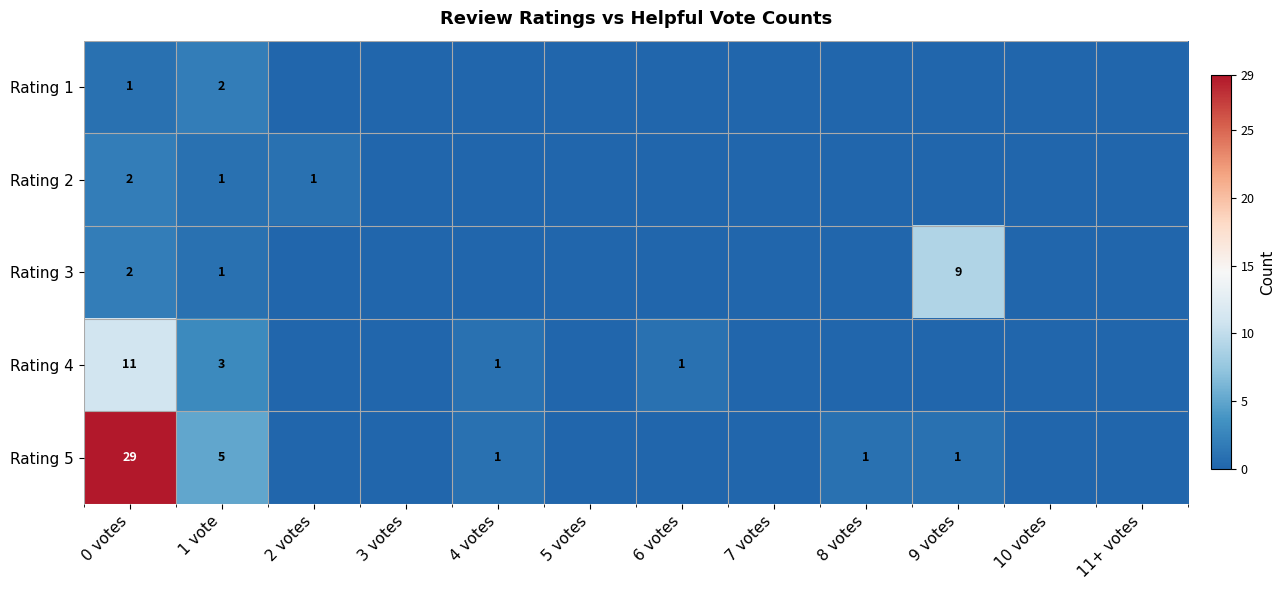

The value of Rating 2 at 1 vote is 2. True or false?

False